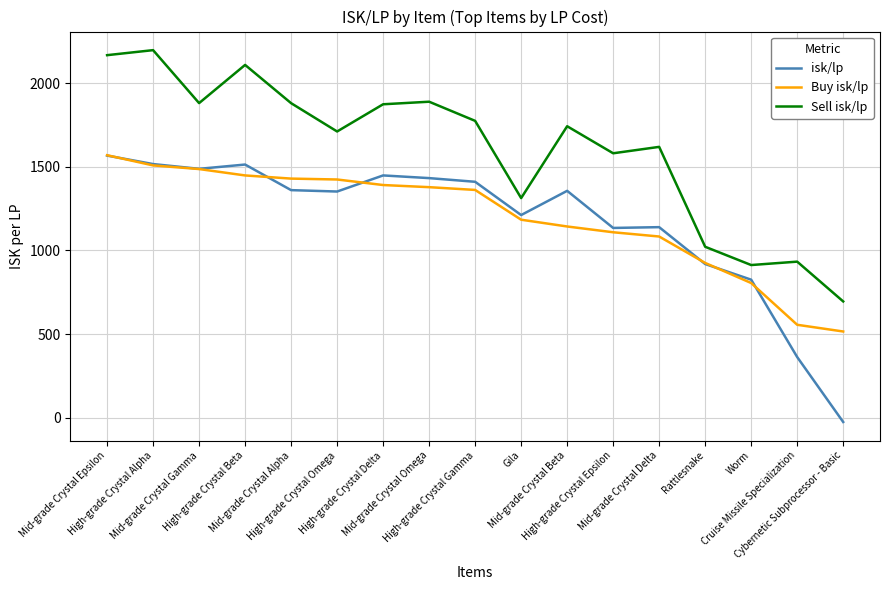

What is the smallest value displayed?

-25.3